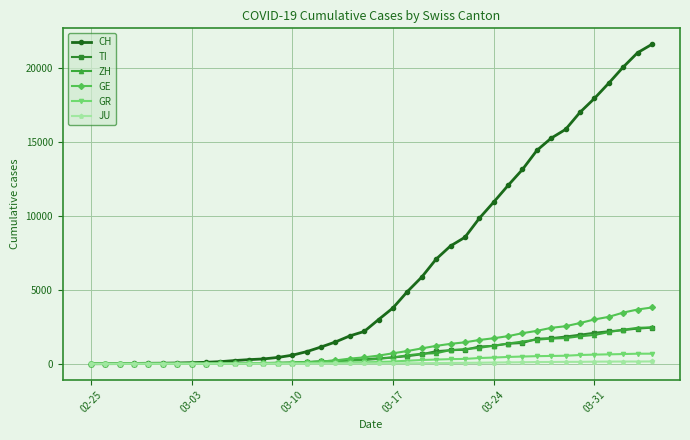

Which series has the largest range (max minus min)?

CH